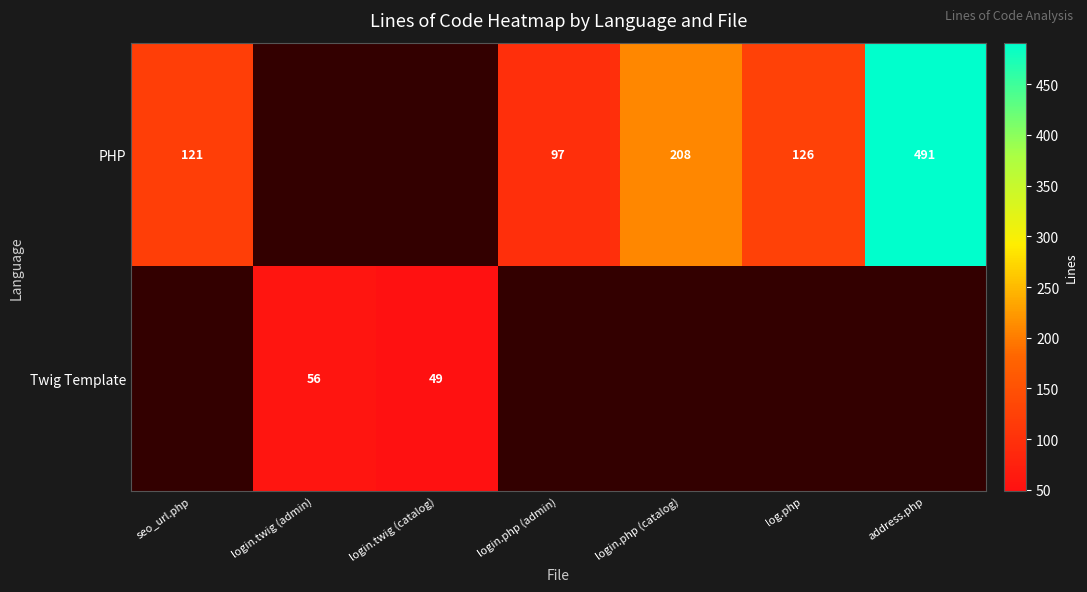

True or false: PHP has a value of 218 at log.php.

False